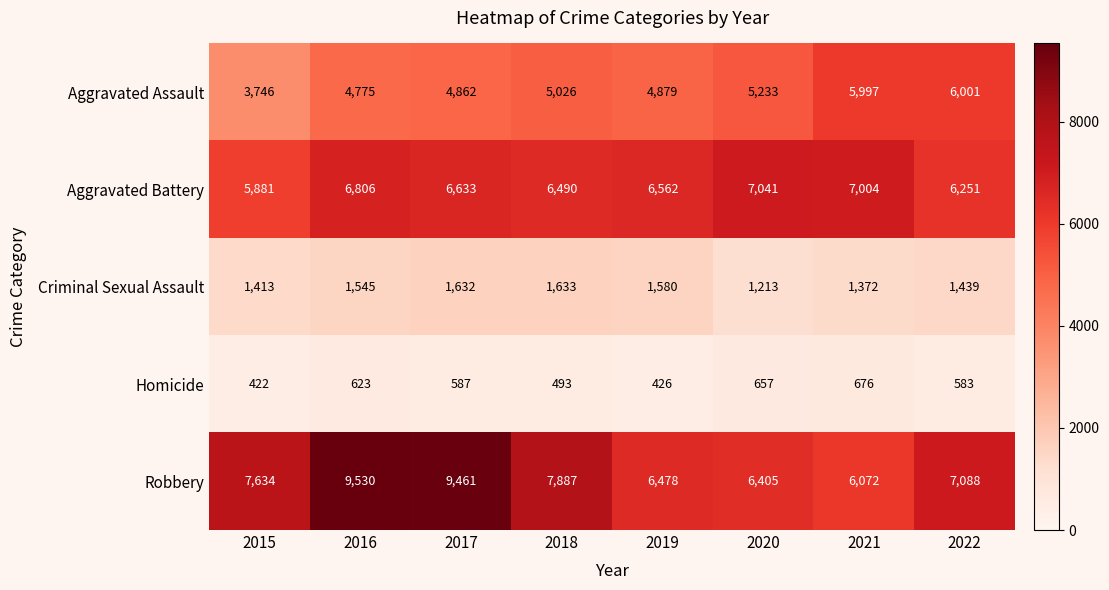

Is it true that Homicide equals 623 at 2016?

True